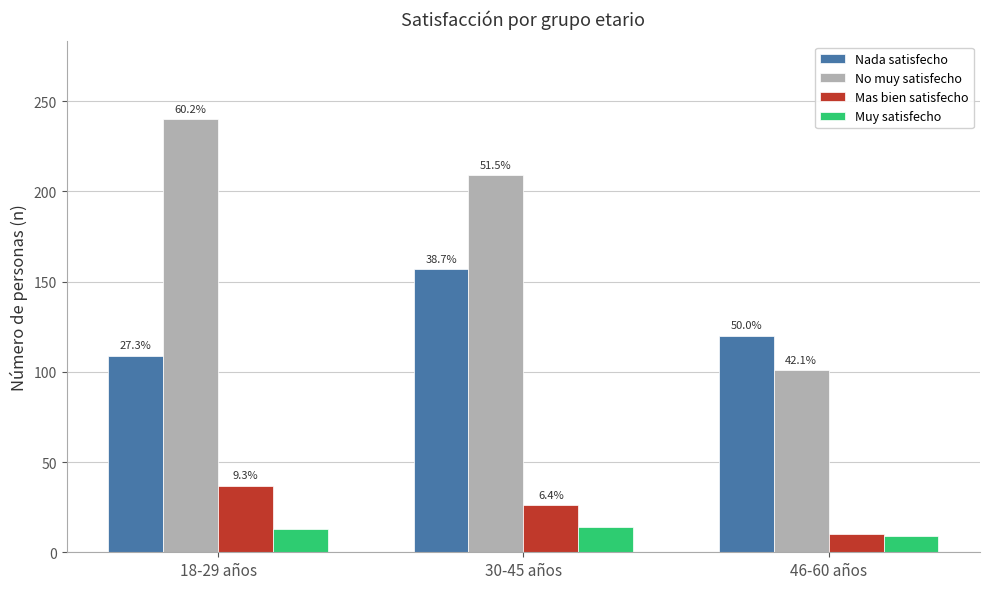

What is the difference between the Nada satisfecho values at 18-29 años and 46-60 años?

11